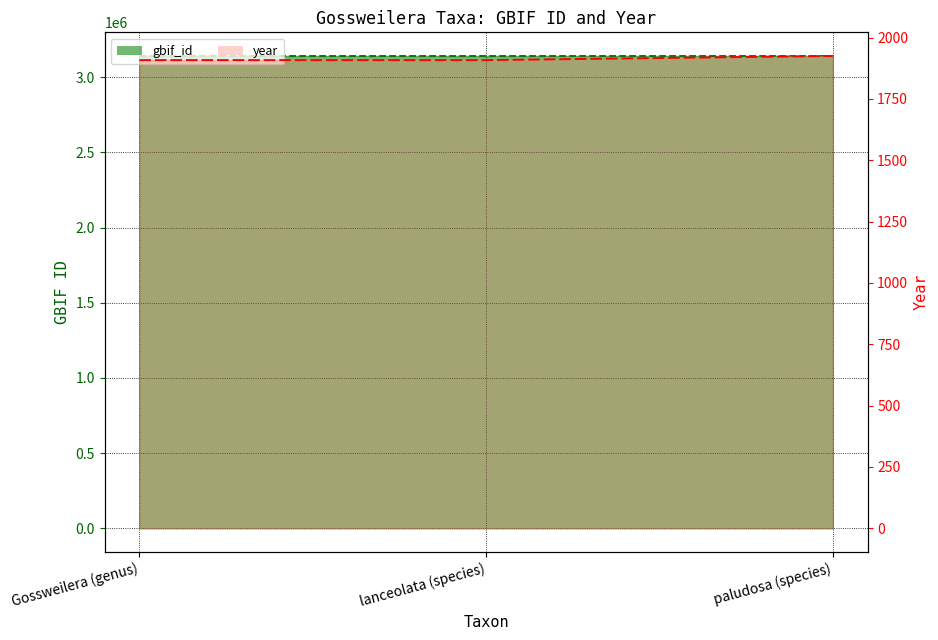

What position from the right is lanceolata (species)?

2